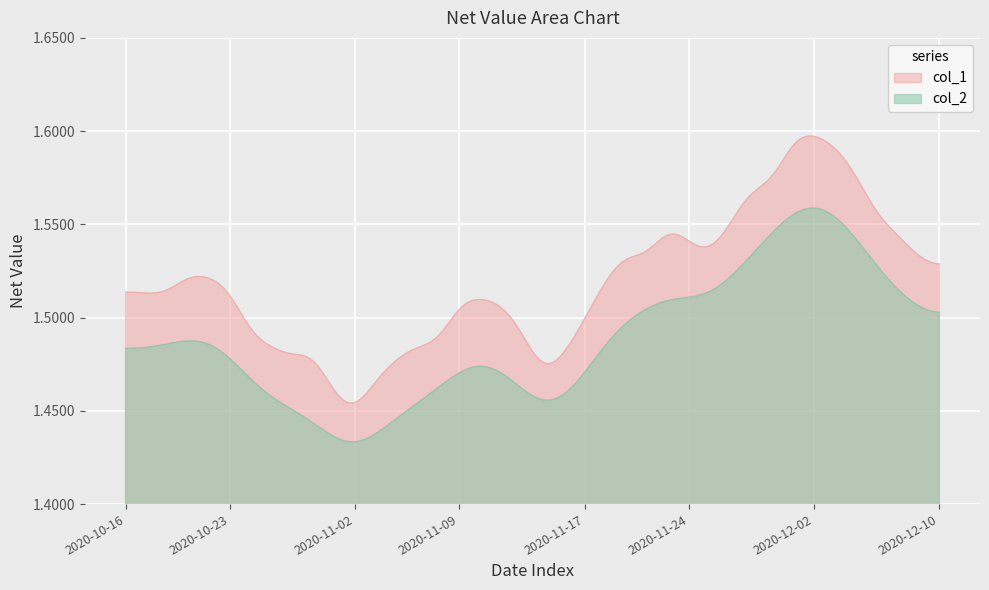

Where is the first local minimum for col_1?

2